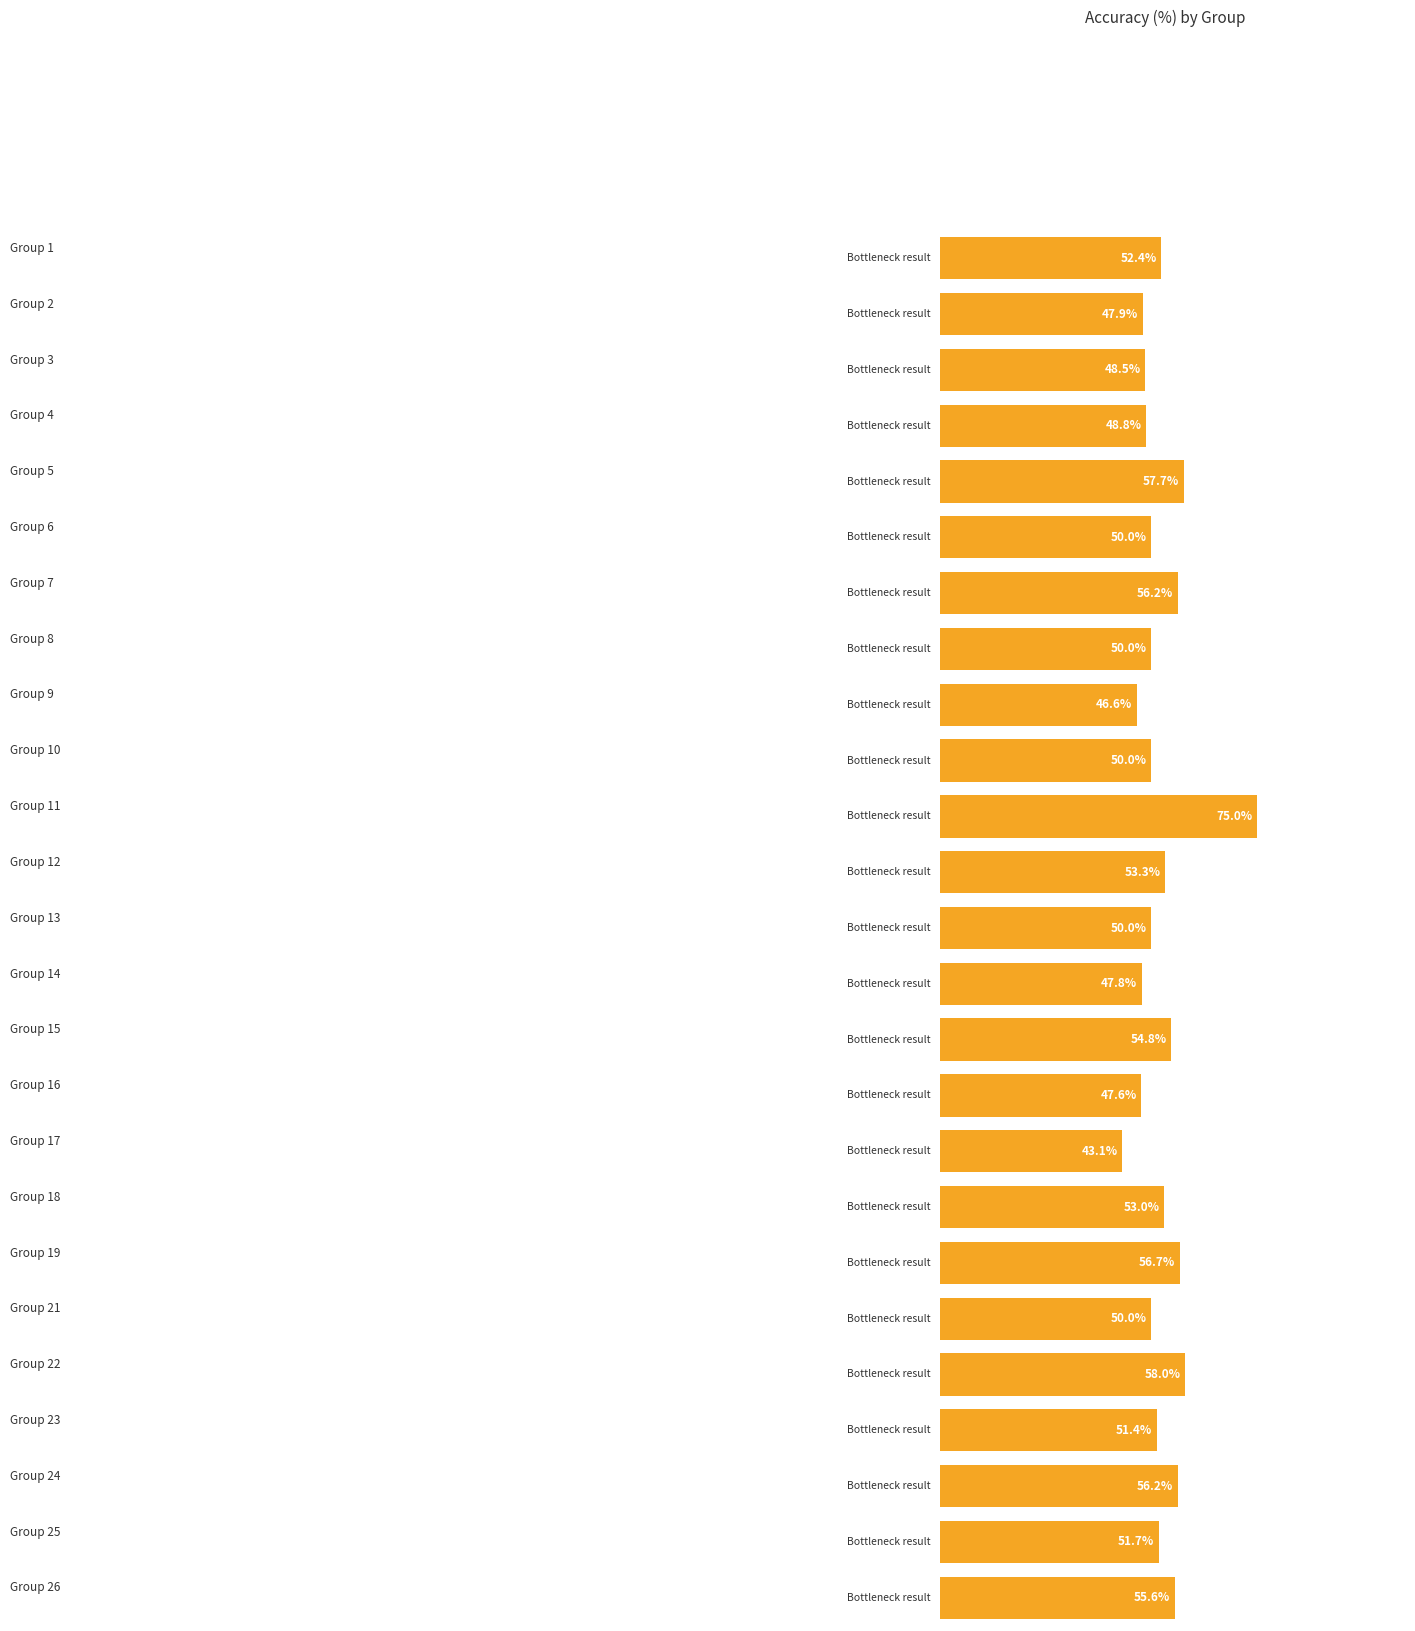

Count the number of categories in the chart.

25